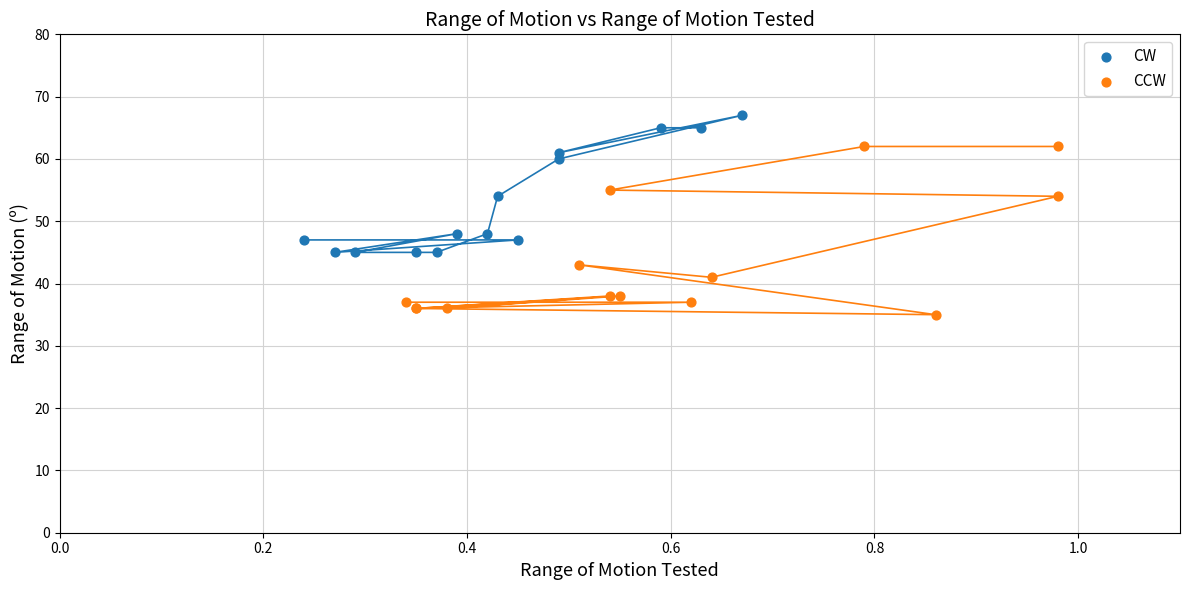

Which series reaches the maximum Y coordinate?

CW